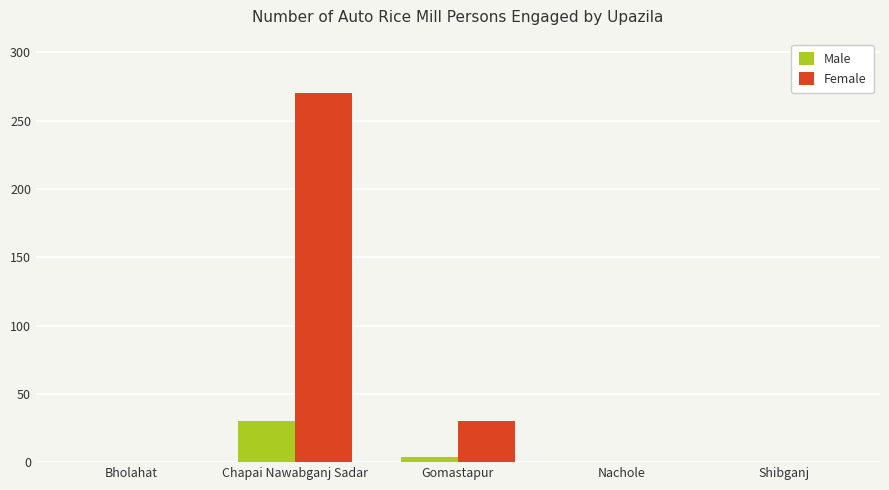

Is it true that Female equals -128 at Bholahat?

False